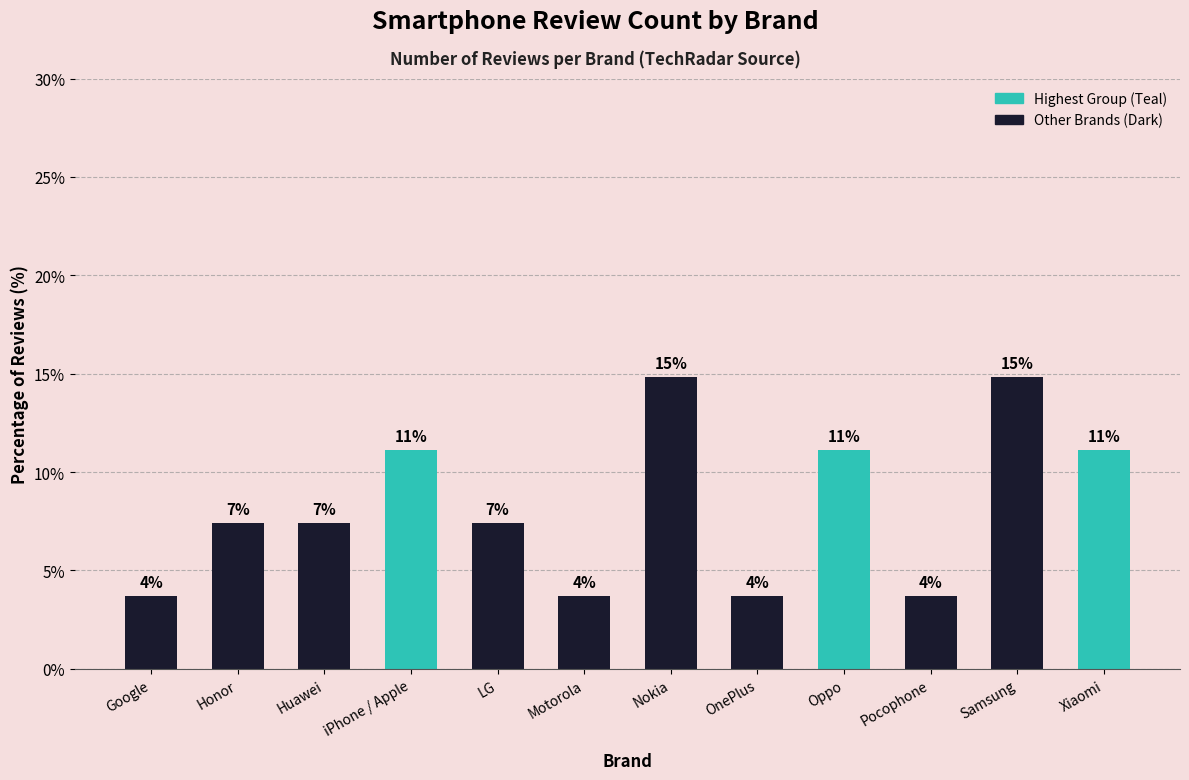

How many bars are there in total?

12